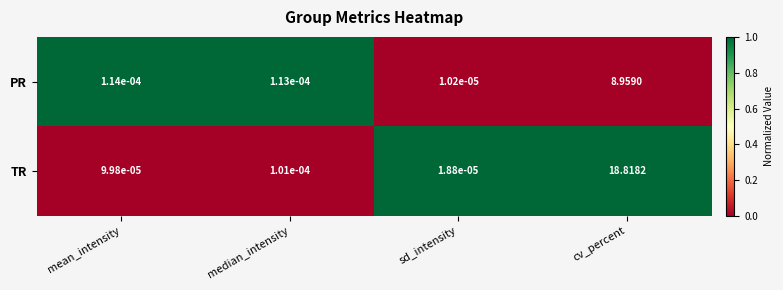

Which series changed the most between mean_intensity and median_intensity?

TR